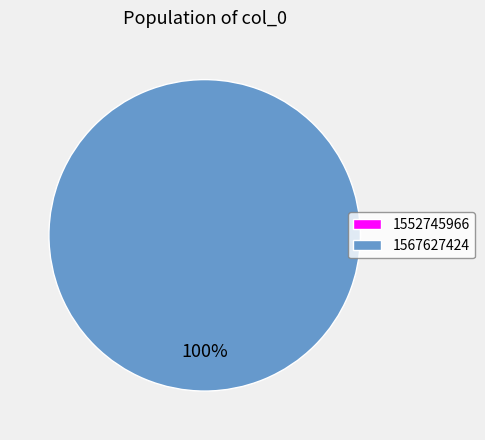

Which slice is the largest?

1567627424